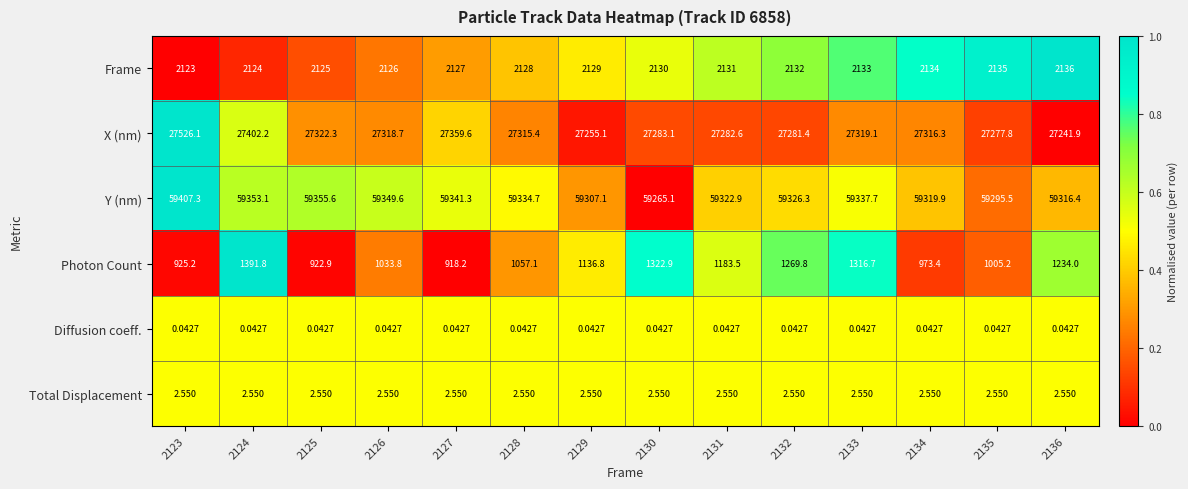

Which series has the largest total across all categories?

Y (nm)